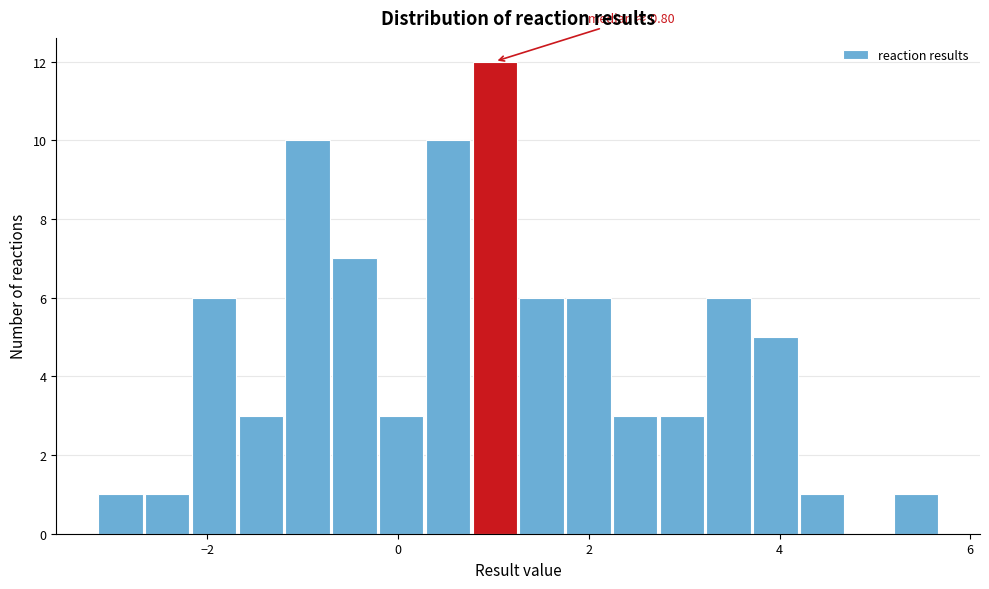

Read against the x-axis, roughly where is the centre of the tallest bar?

1.0